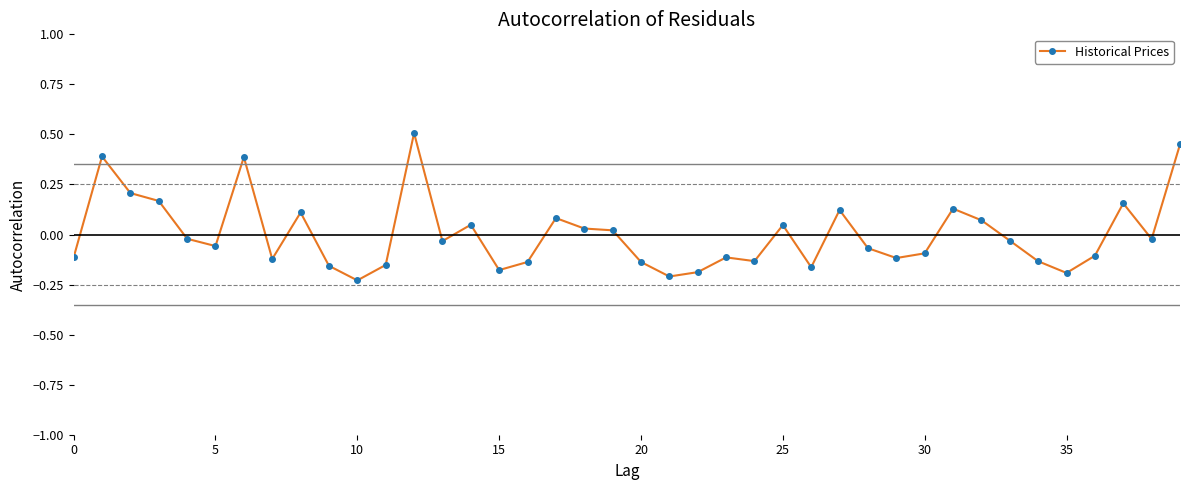

True or false: there are more than 0 points higher than both neighbors.

True